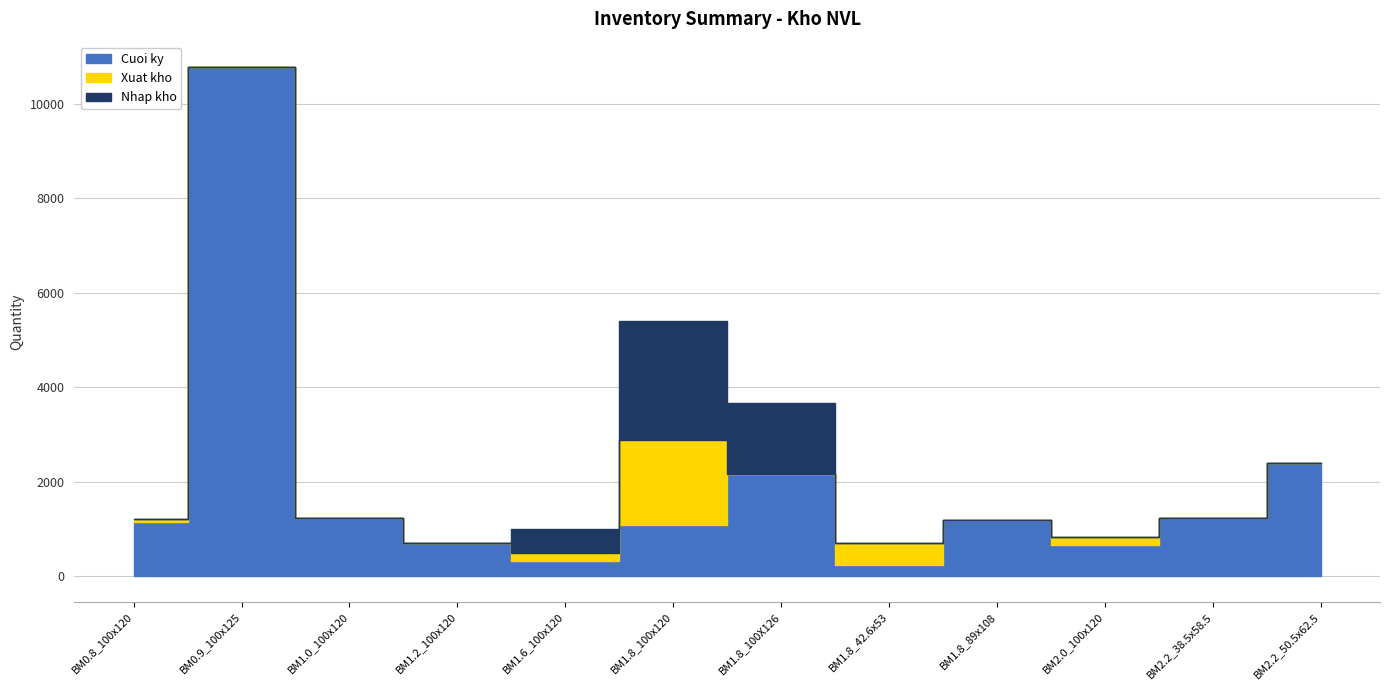

True or false: Xuat kho has more than 1 points higher than both neighbors.

True